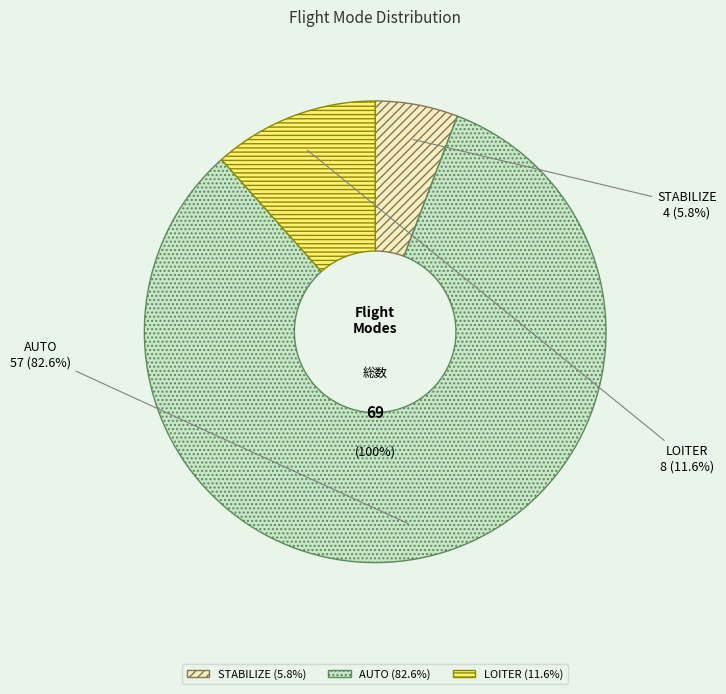

Approximately how many times larger is the value at STABILIZE compared to LOITER?

0.5